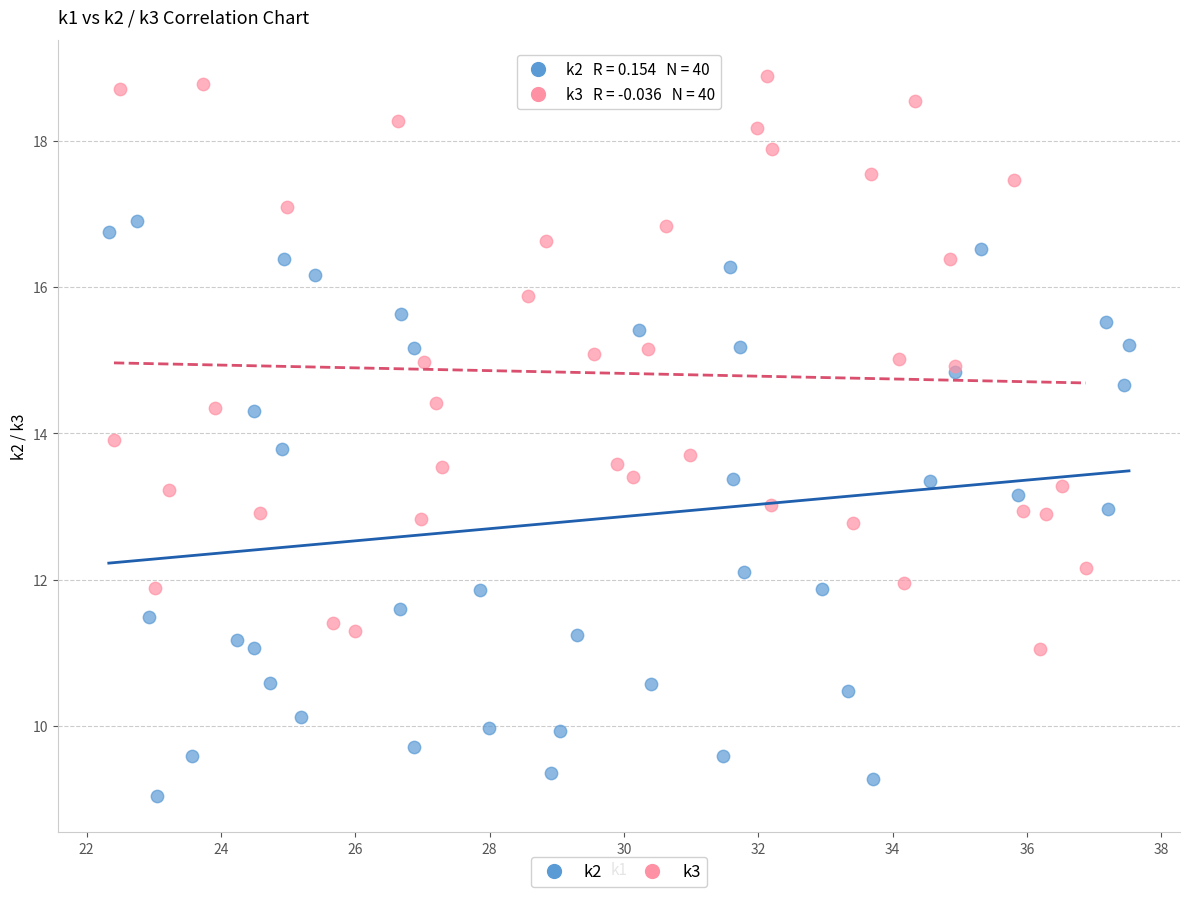

Which series contains the lowest Y value?

k2